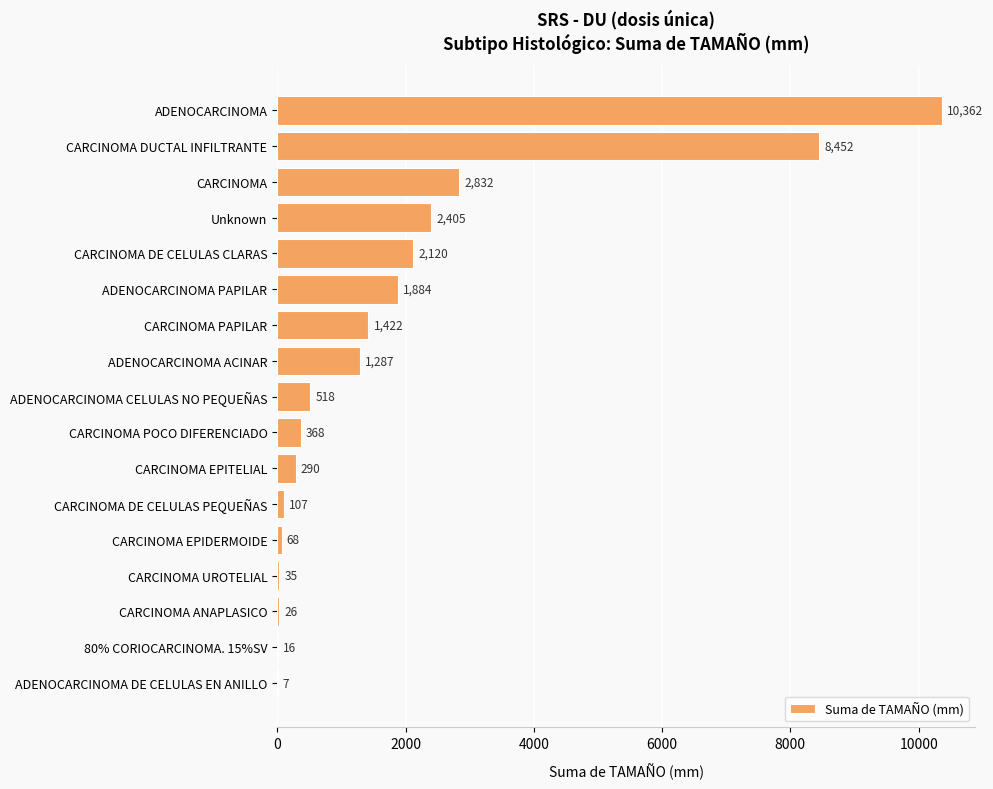

What is the change in value from CARCINOMA DE CELULAS PEQUEÑAS to CARCINOMA EPIDERMOIDE?

-39